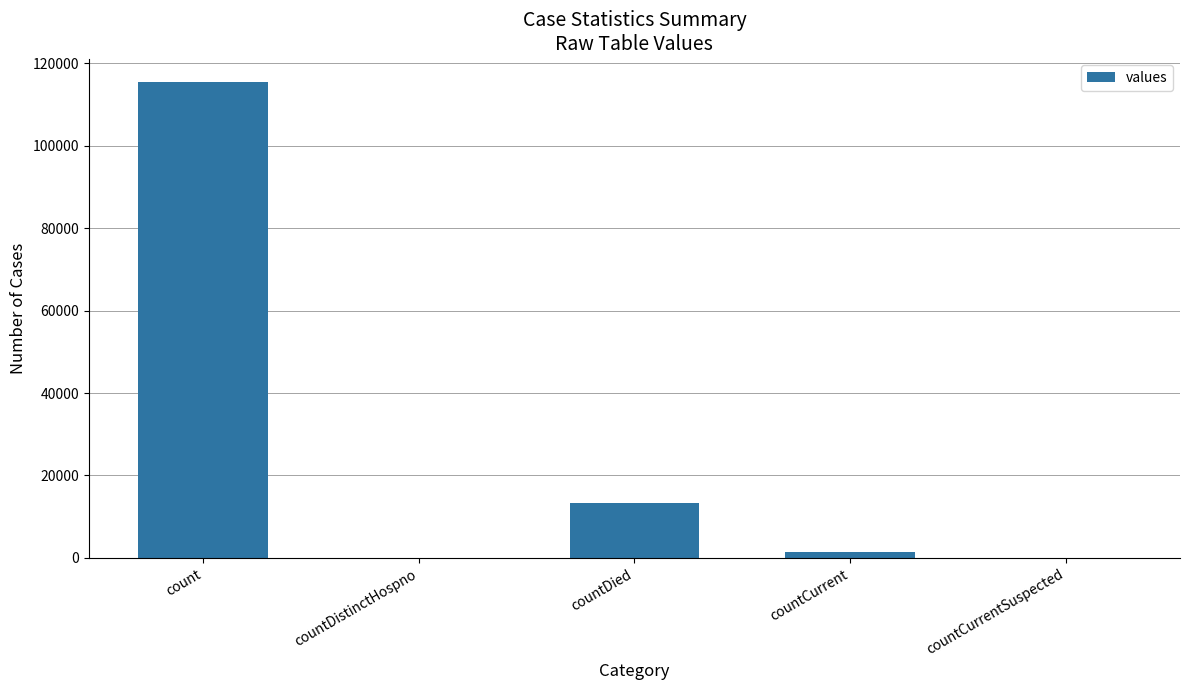

What is the maximum value shown in the chart?

115379